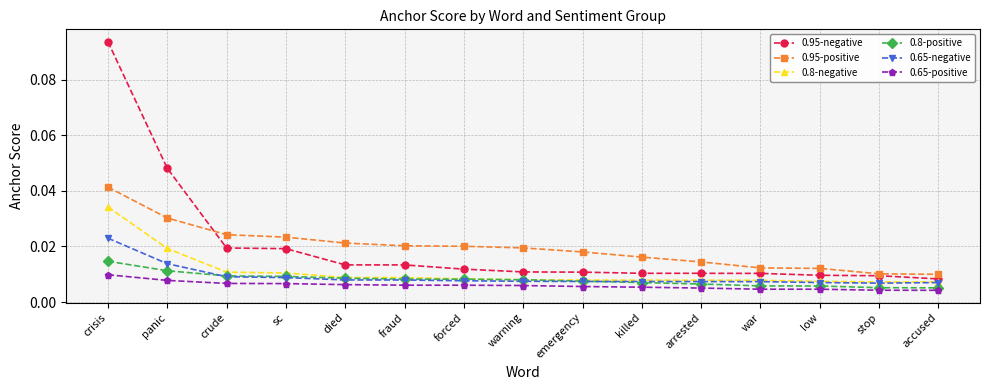

How many lines are shown in the chart?

6